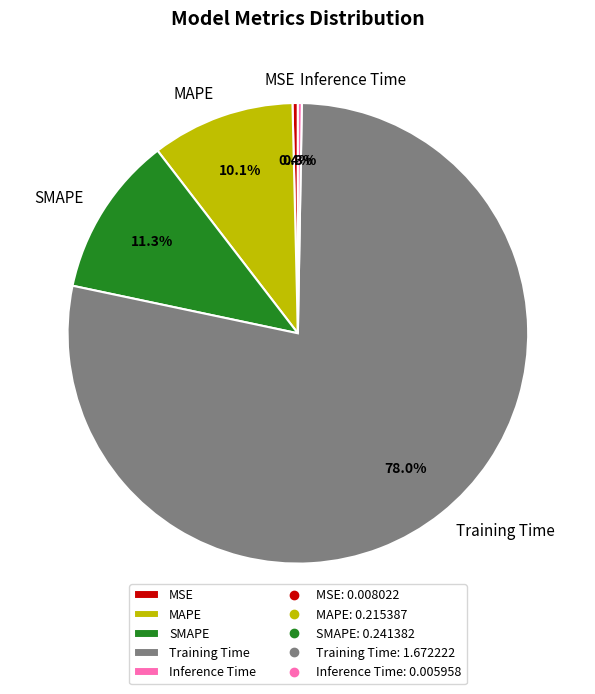

The Inference Time slice represents 0% of the pie. True or false?

True